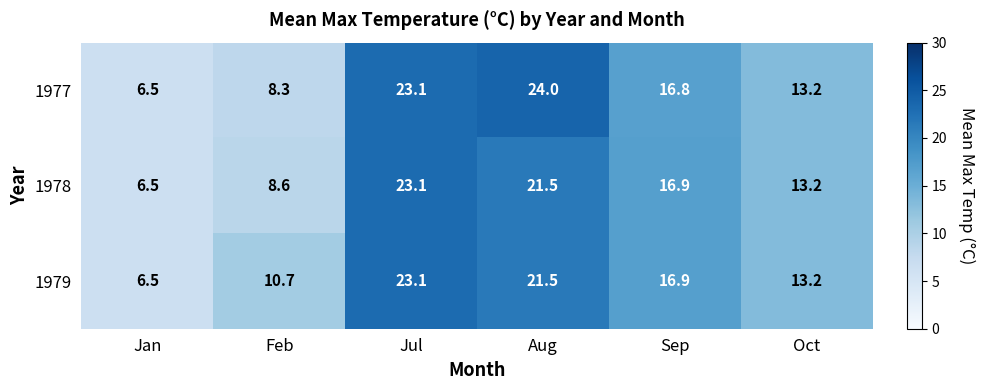

At which label does 1979 reach its peak?

Jul